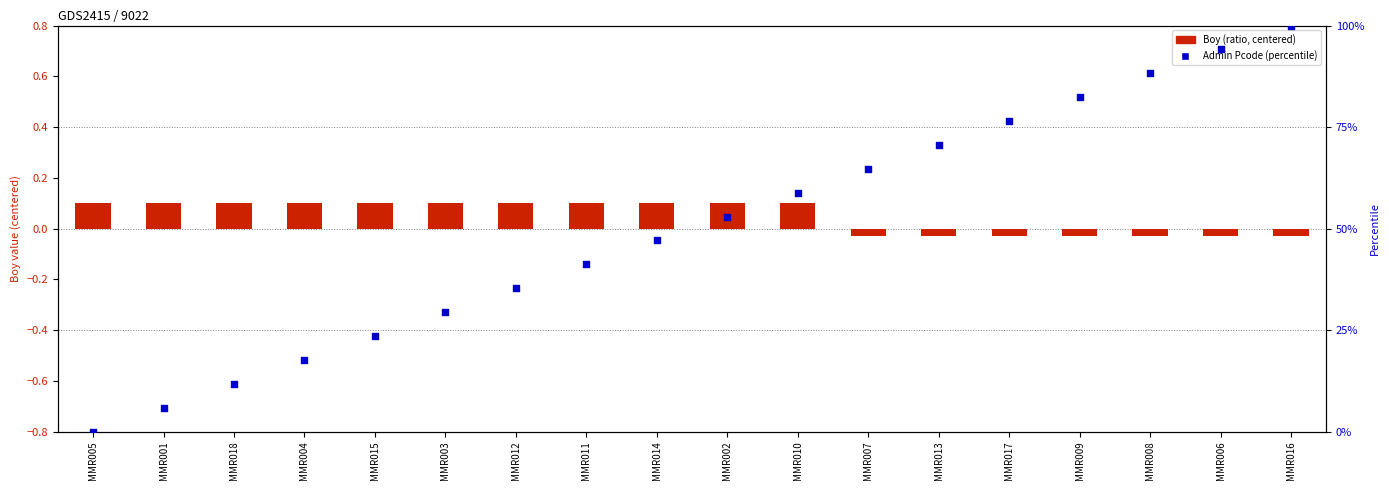

Which series has the widest spread of Y values?

Admin Pcode (percentile)